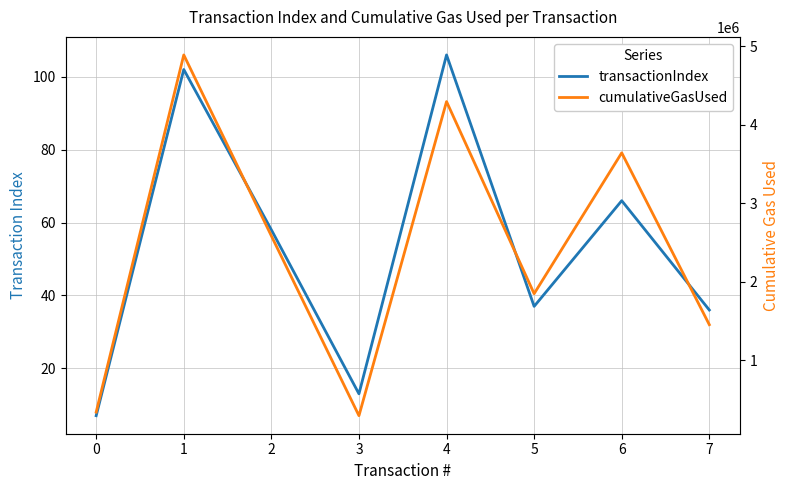

Which category has the highest value in the transactionIndex series?

4